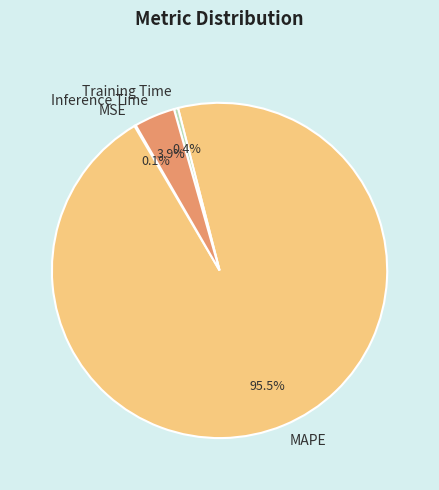

To the nearest percent, what portion does Inference Time represent?

4%